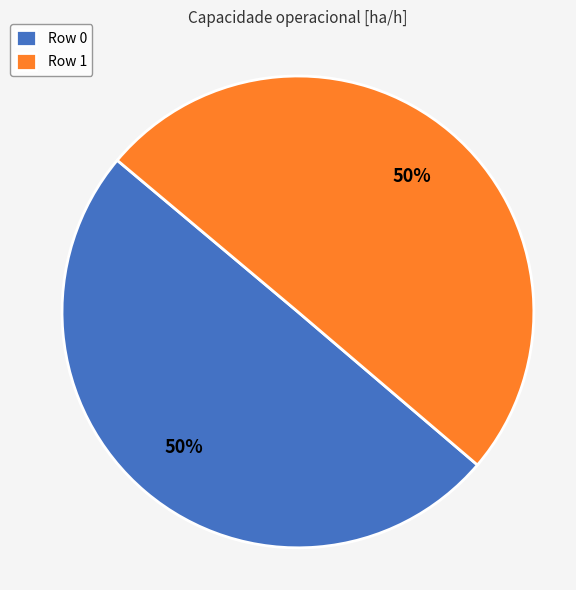

What is the ratio of the value at Row 0 to the value at Row 1?

1.0